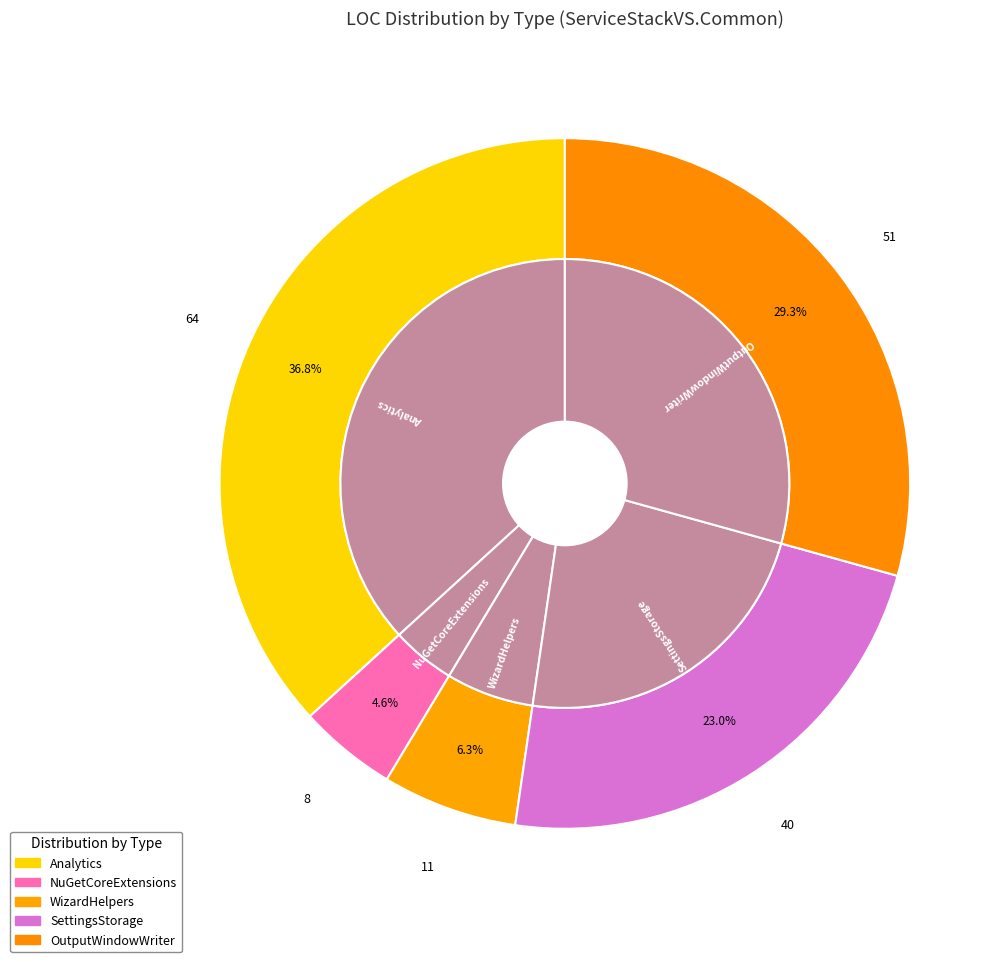

What percentage is the NuGetCoreExtensions slice, to the nearest percent?

5%